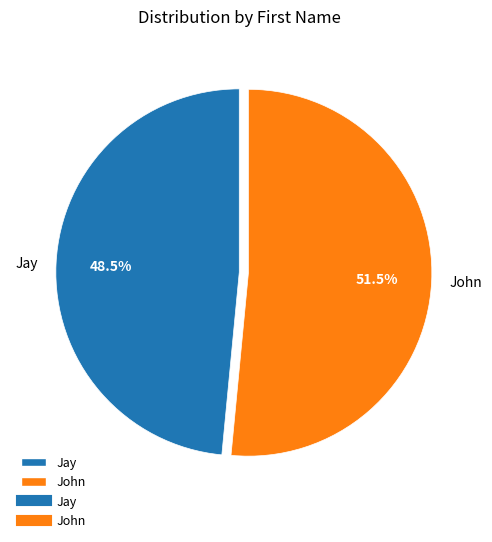

Combined, do John and Jay account for over 50%?

Yes